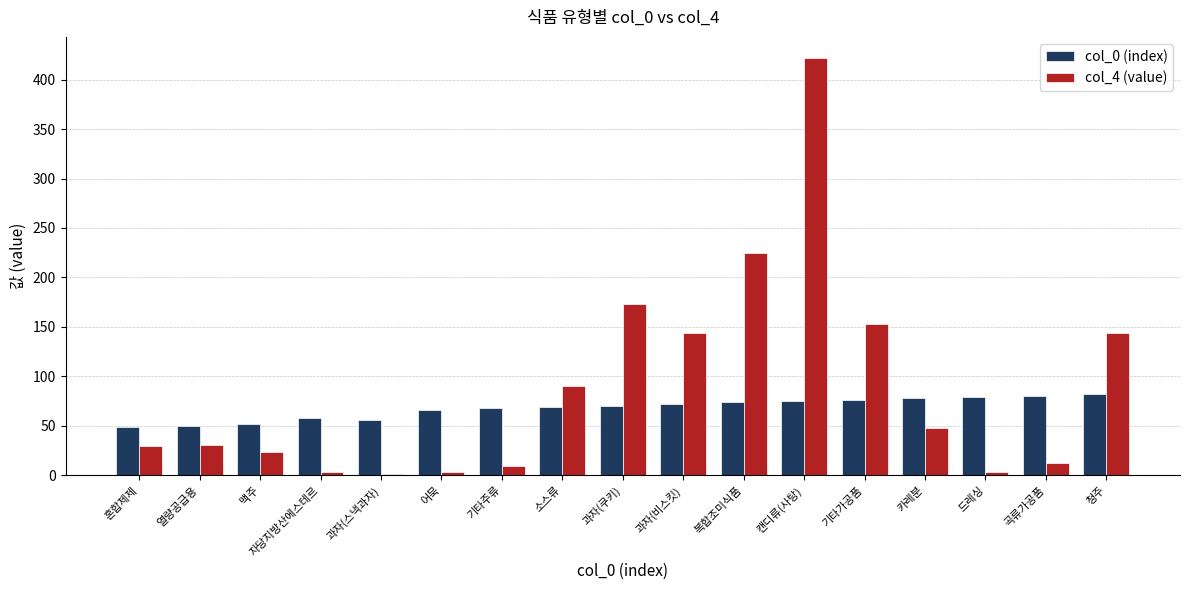

What is the approximate value of col_0 (index) at 캔디류(사탕)?

75